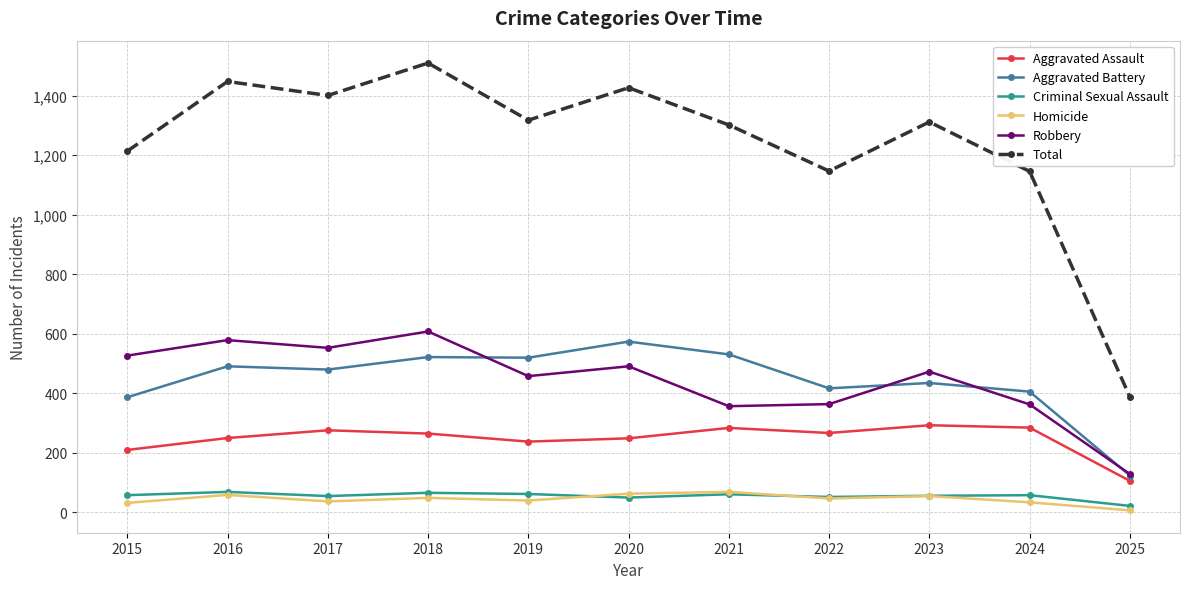

What is the difference between the highest and lowest values at 2016?

1389